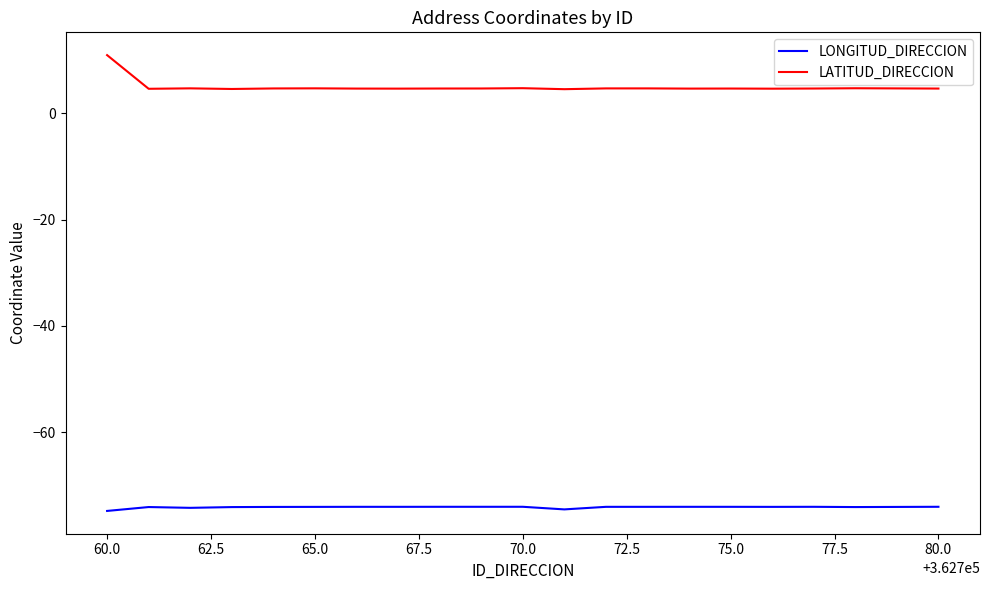

Rank the series by their maximum value, from highest to lowest.

LATITUD_DIRECCION, LONGITUD_DIRECCION